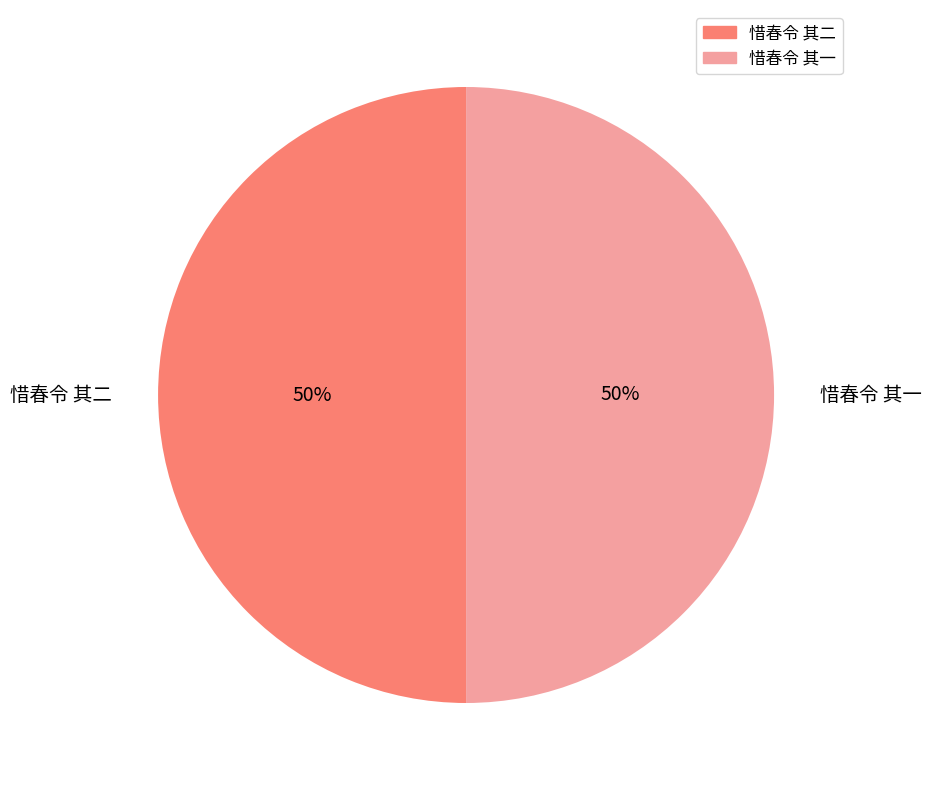

Is it true that 惜春令 其一 is 50% of the pie?

True